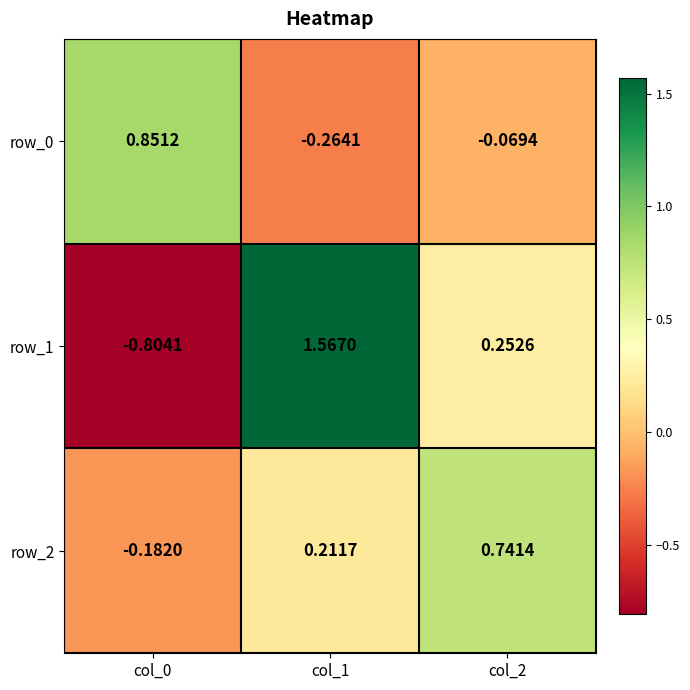

How many series are shown in this chart?

3